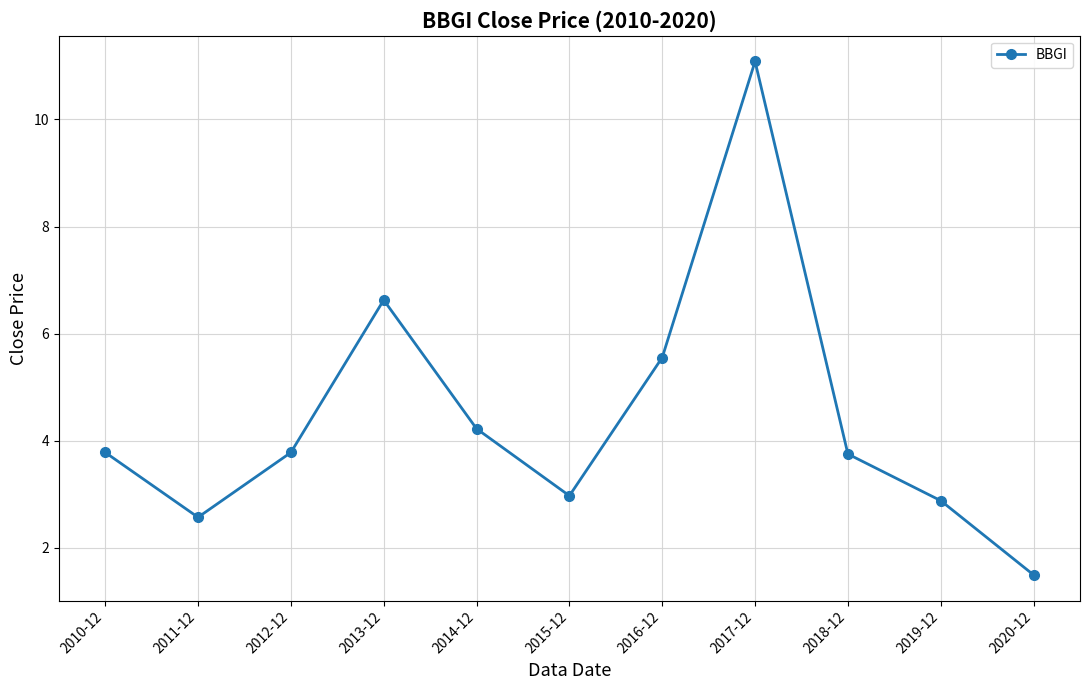

What is the difference between the values at 2011-12 and 2010-12?

1.2